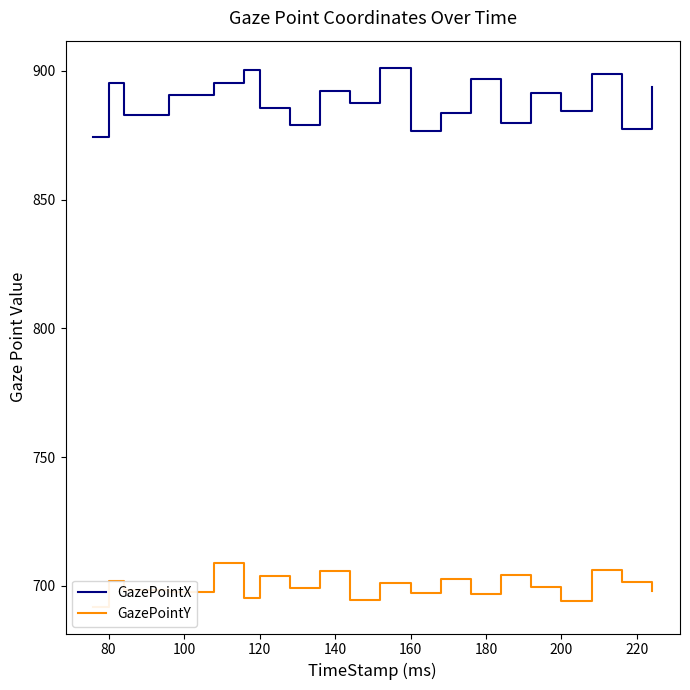

The GazePointX series shows 251.2 at 200. True or false?

False